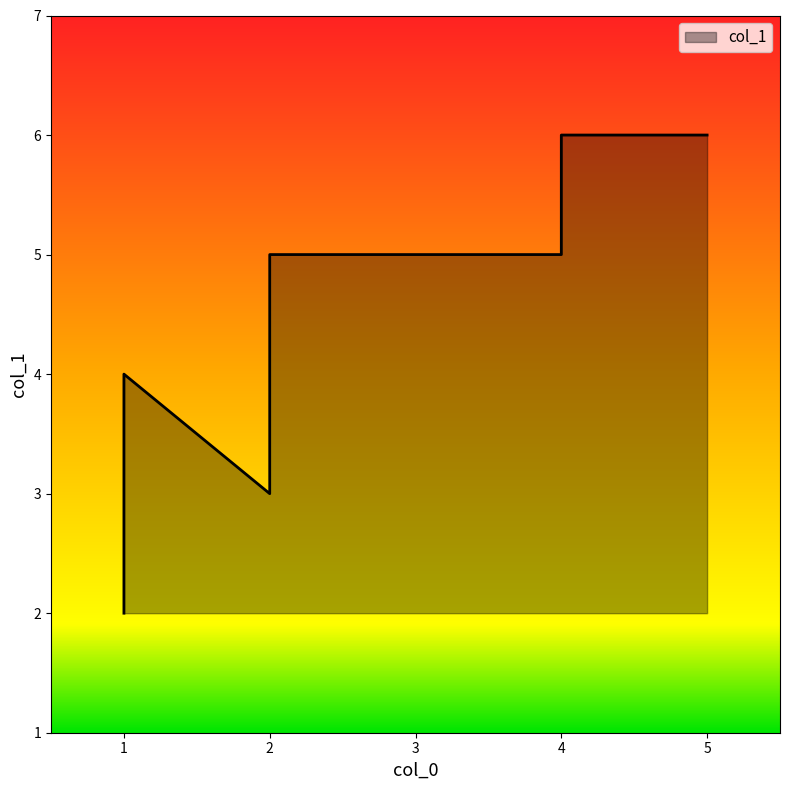

What is the smallest value displayed?

2